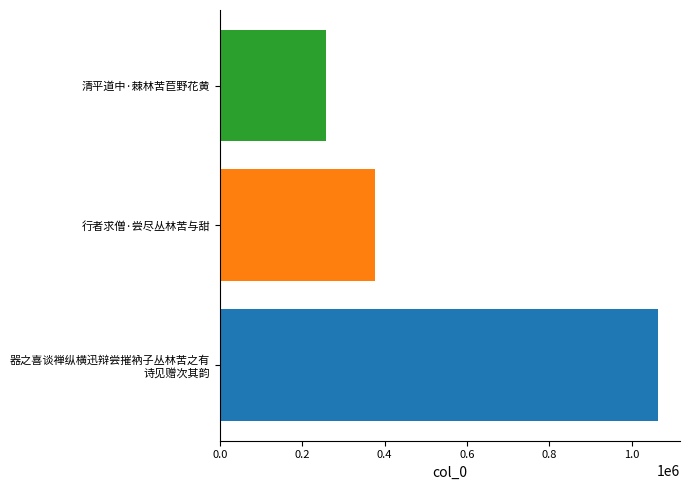

List the labels in order of value, largest first.

器之喜谈禅纵横迅辩尝摧衲子丛林苦之有
诗见赠次其韵, 行者求僧·尝尽丛林苦与甜, 清平道中·棘林苦苣野花黄